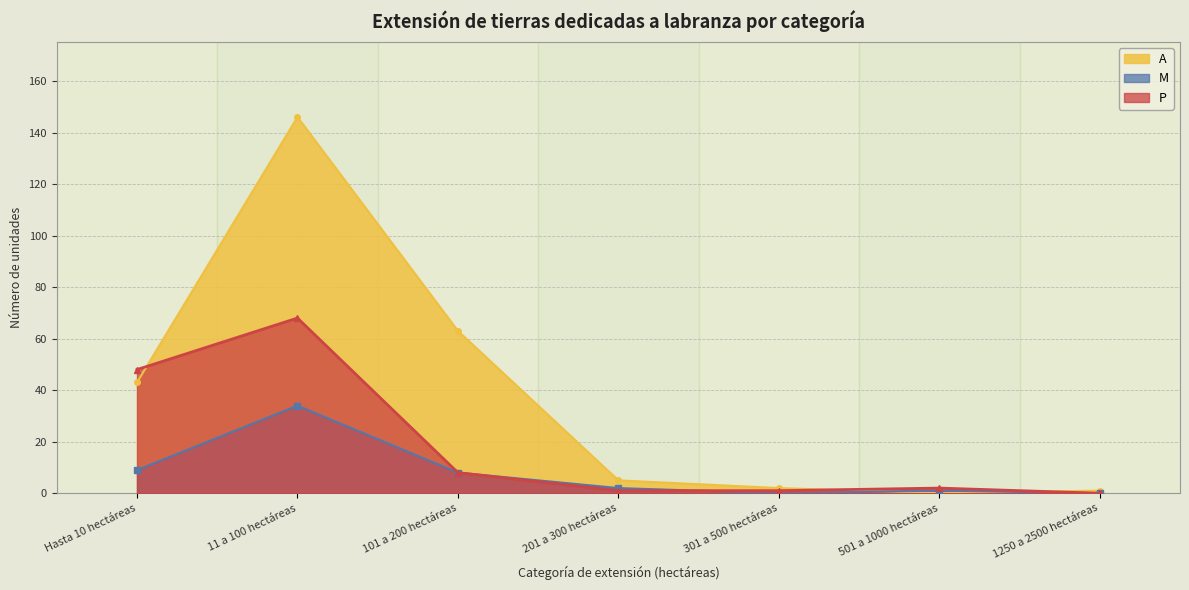

Is it true that P equals 73 at Hasta 10 hectáreas?

False